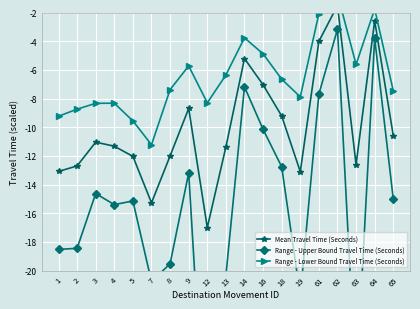

At which category does Range - Lower Bound Travel Time (Seconds) reach its first local valley?

7